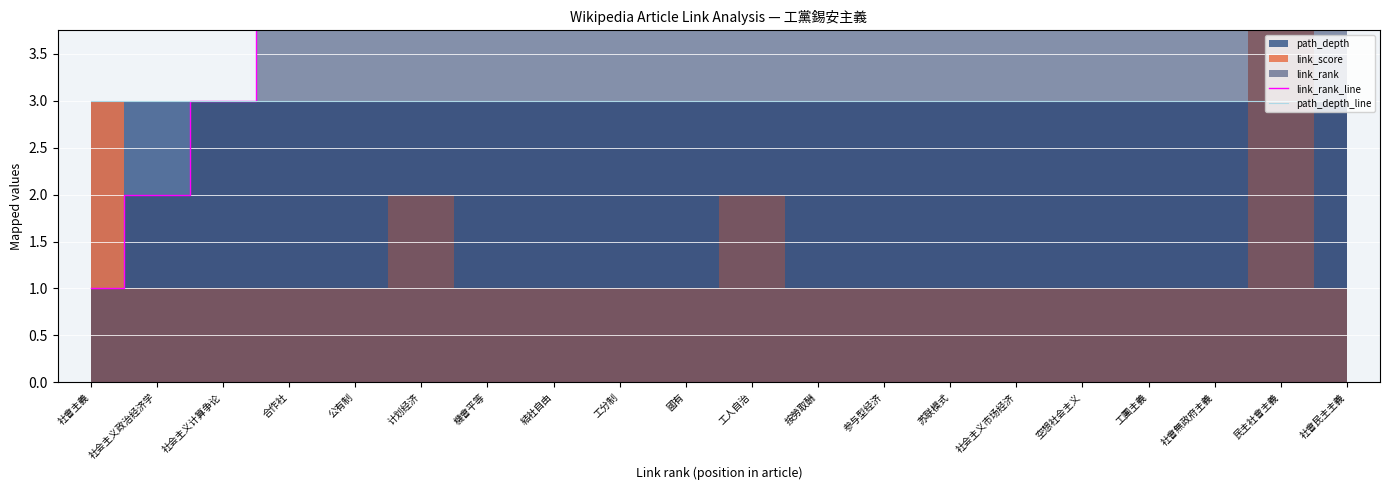

Does the chart display data point markers on the line(s)?

No